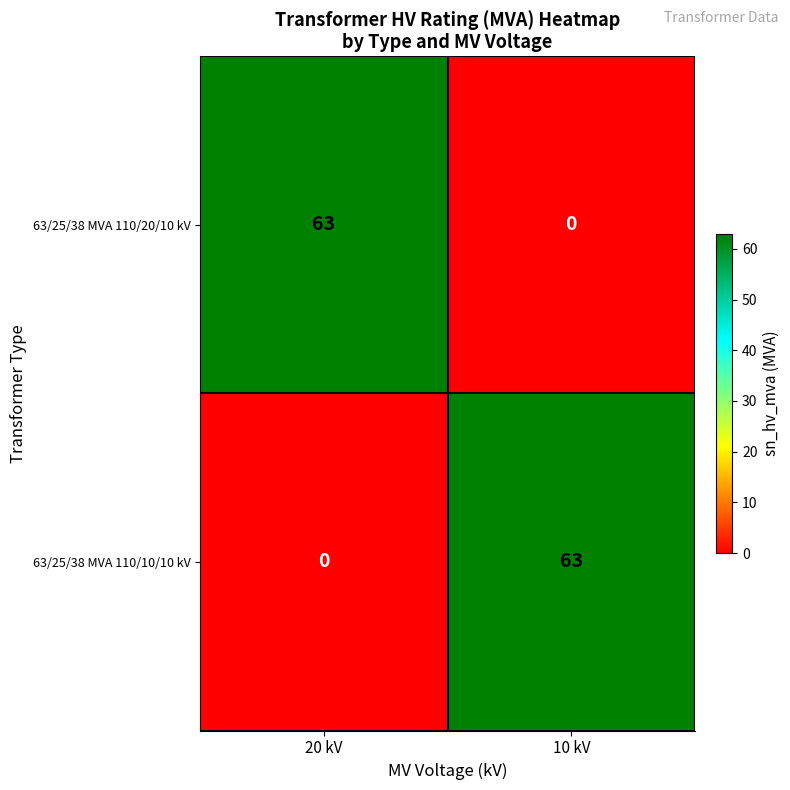

Reading right to left, transcribe all the data shown in this chart.

63/25/38 MVA 110/20/10 kV: 0	63
63/25/38 MVA 110/10/10 kV: 63	0